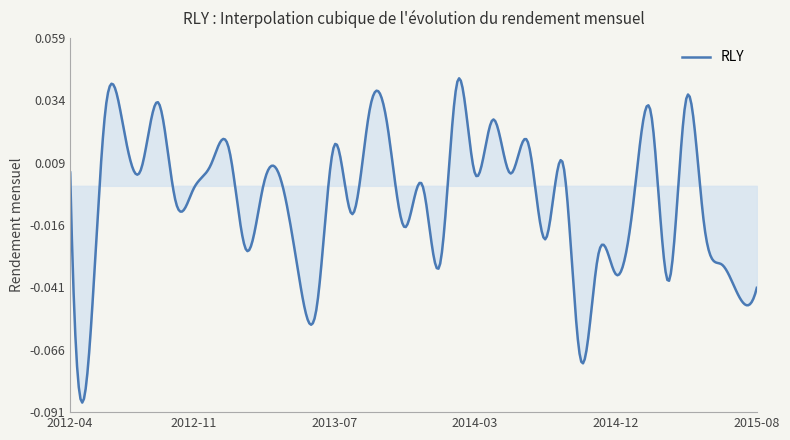

Does the chart display data point markers on the line(s)?

No